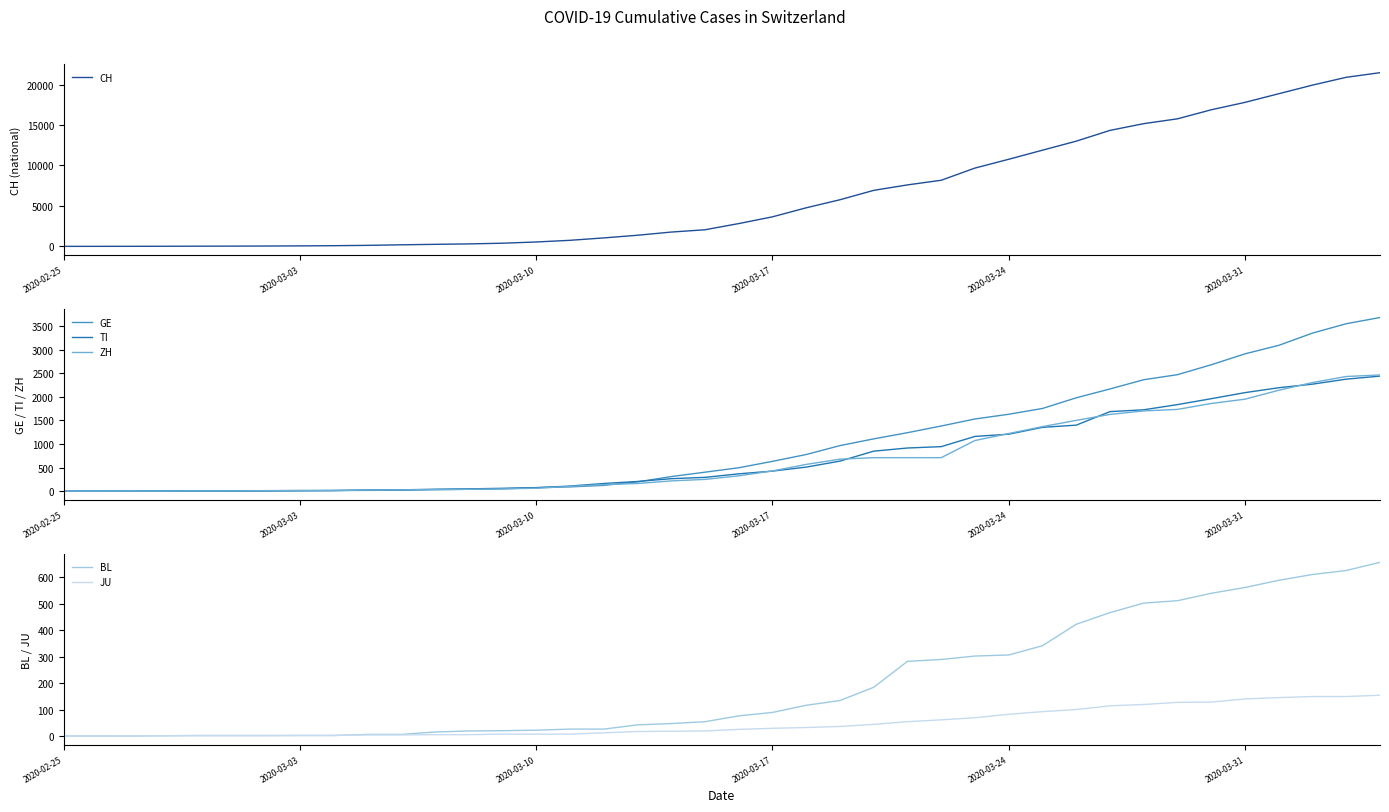

What is the highest value of the TI series?

2442